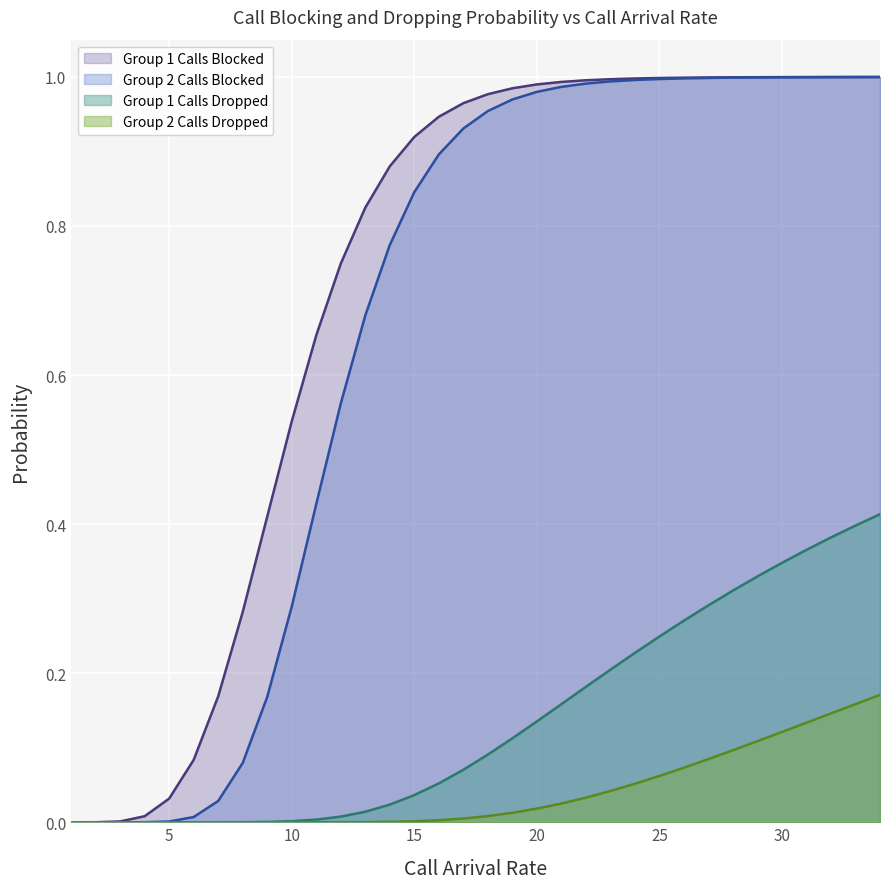

How many lines are shown in the chart?

4